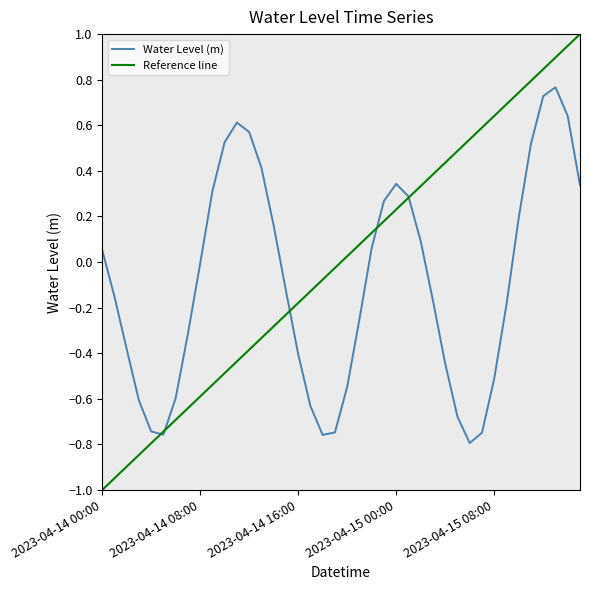

Between 2023-04-14 07:00 and 2023-04-14 21:00, which is larger?

2023-04-14 21:00